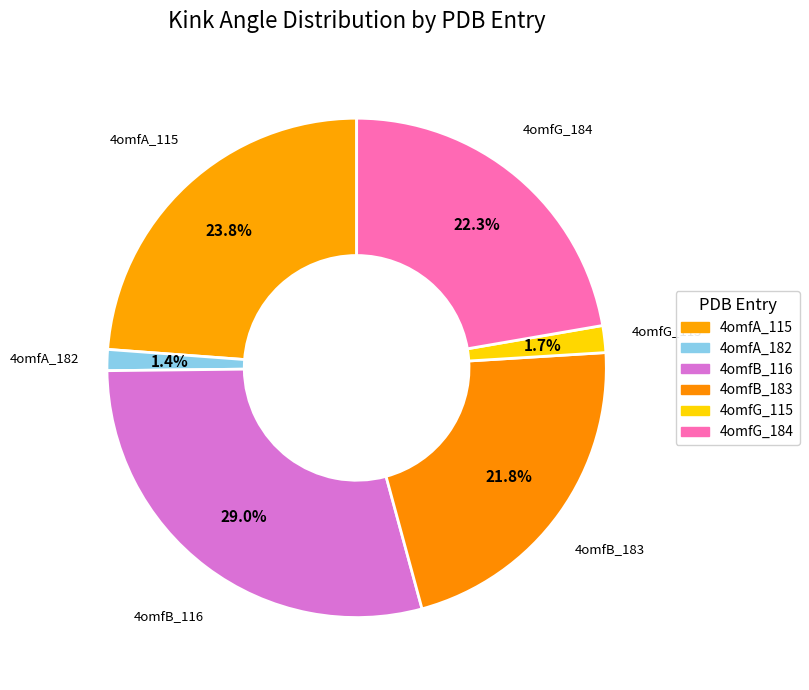

How many slices are in this pie chart?

6